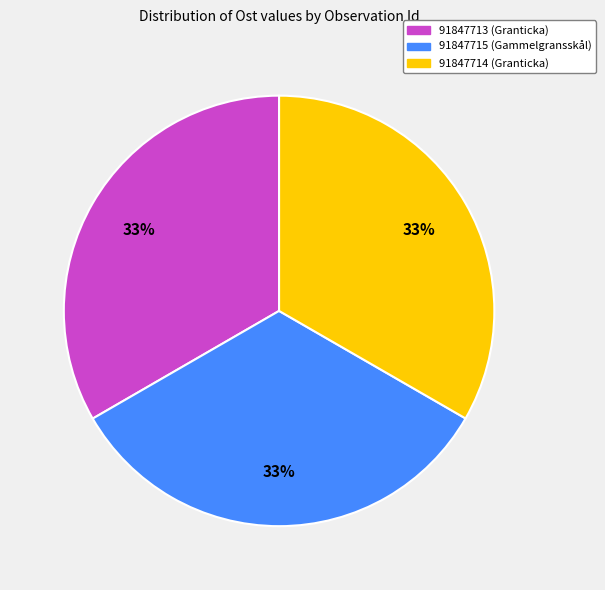

True or false: 91847714 accounts for 33% of the total.

True